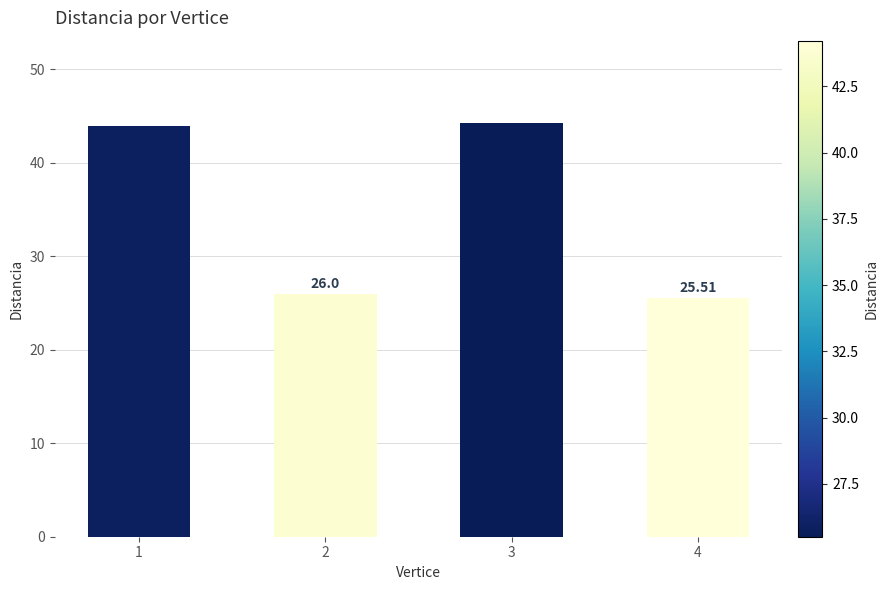

Rank the categories by value from lowest to highest.

4, 2, 1, 3